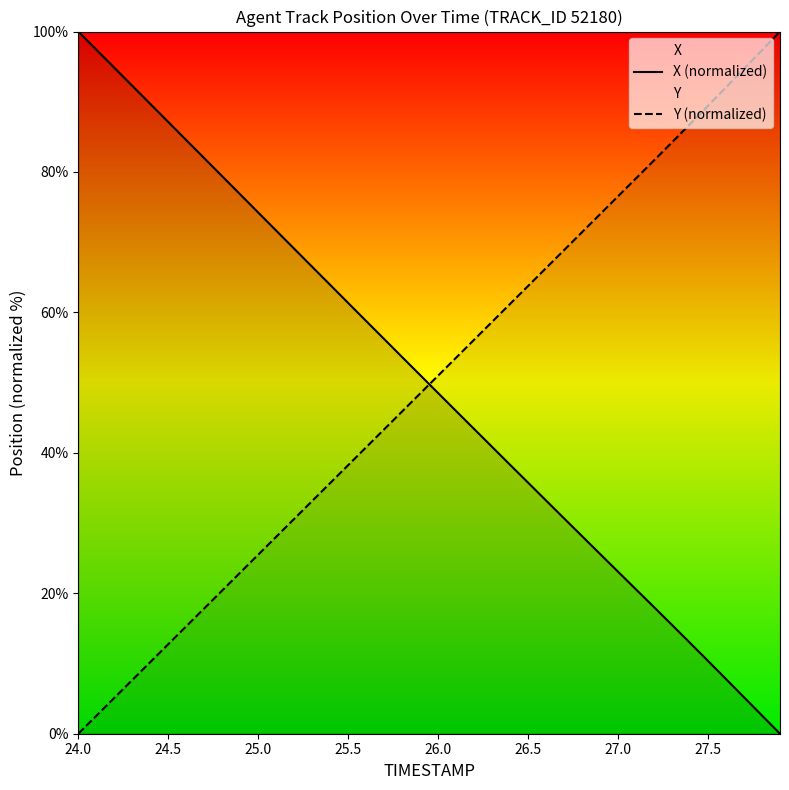

What is the difference between the maximum and minimum values in the X (normalized) series?

100.0